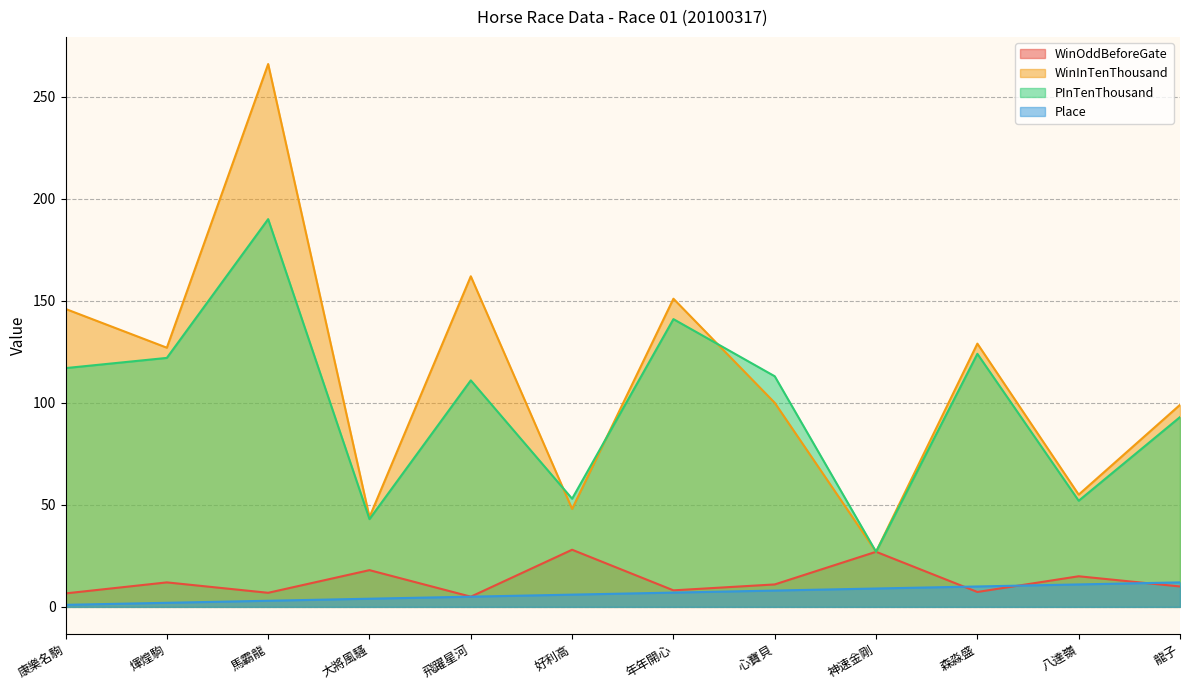

What position from the left is 好利高?

6